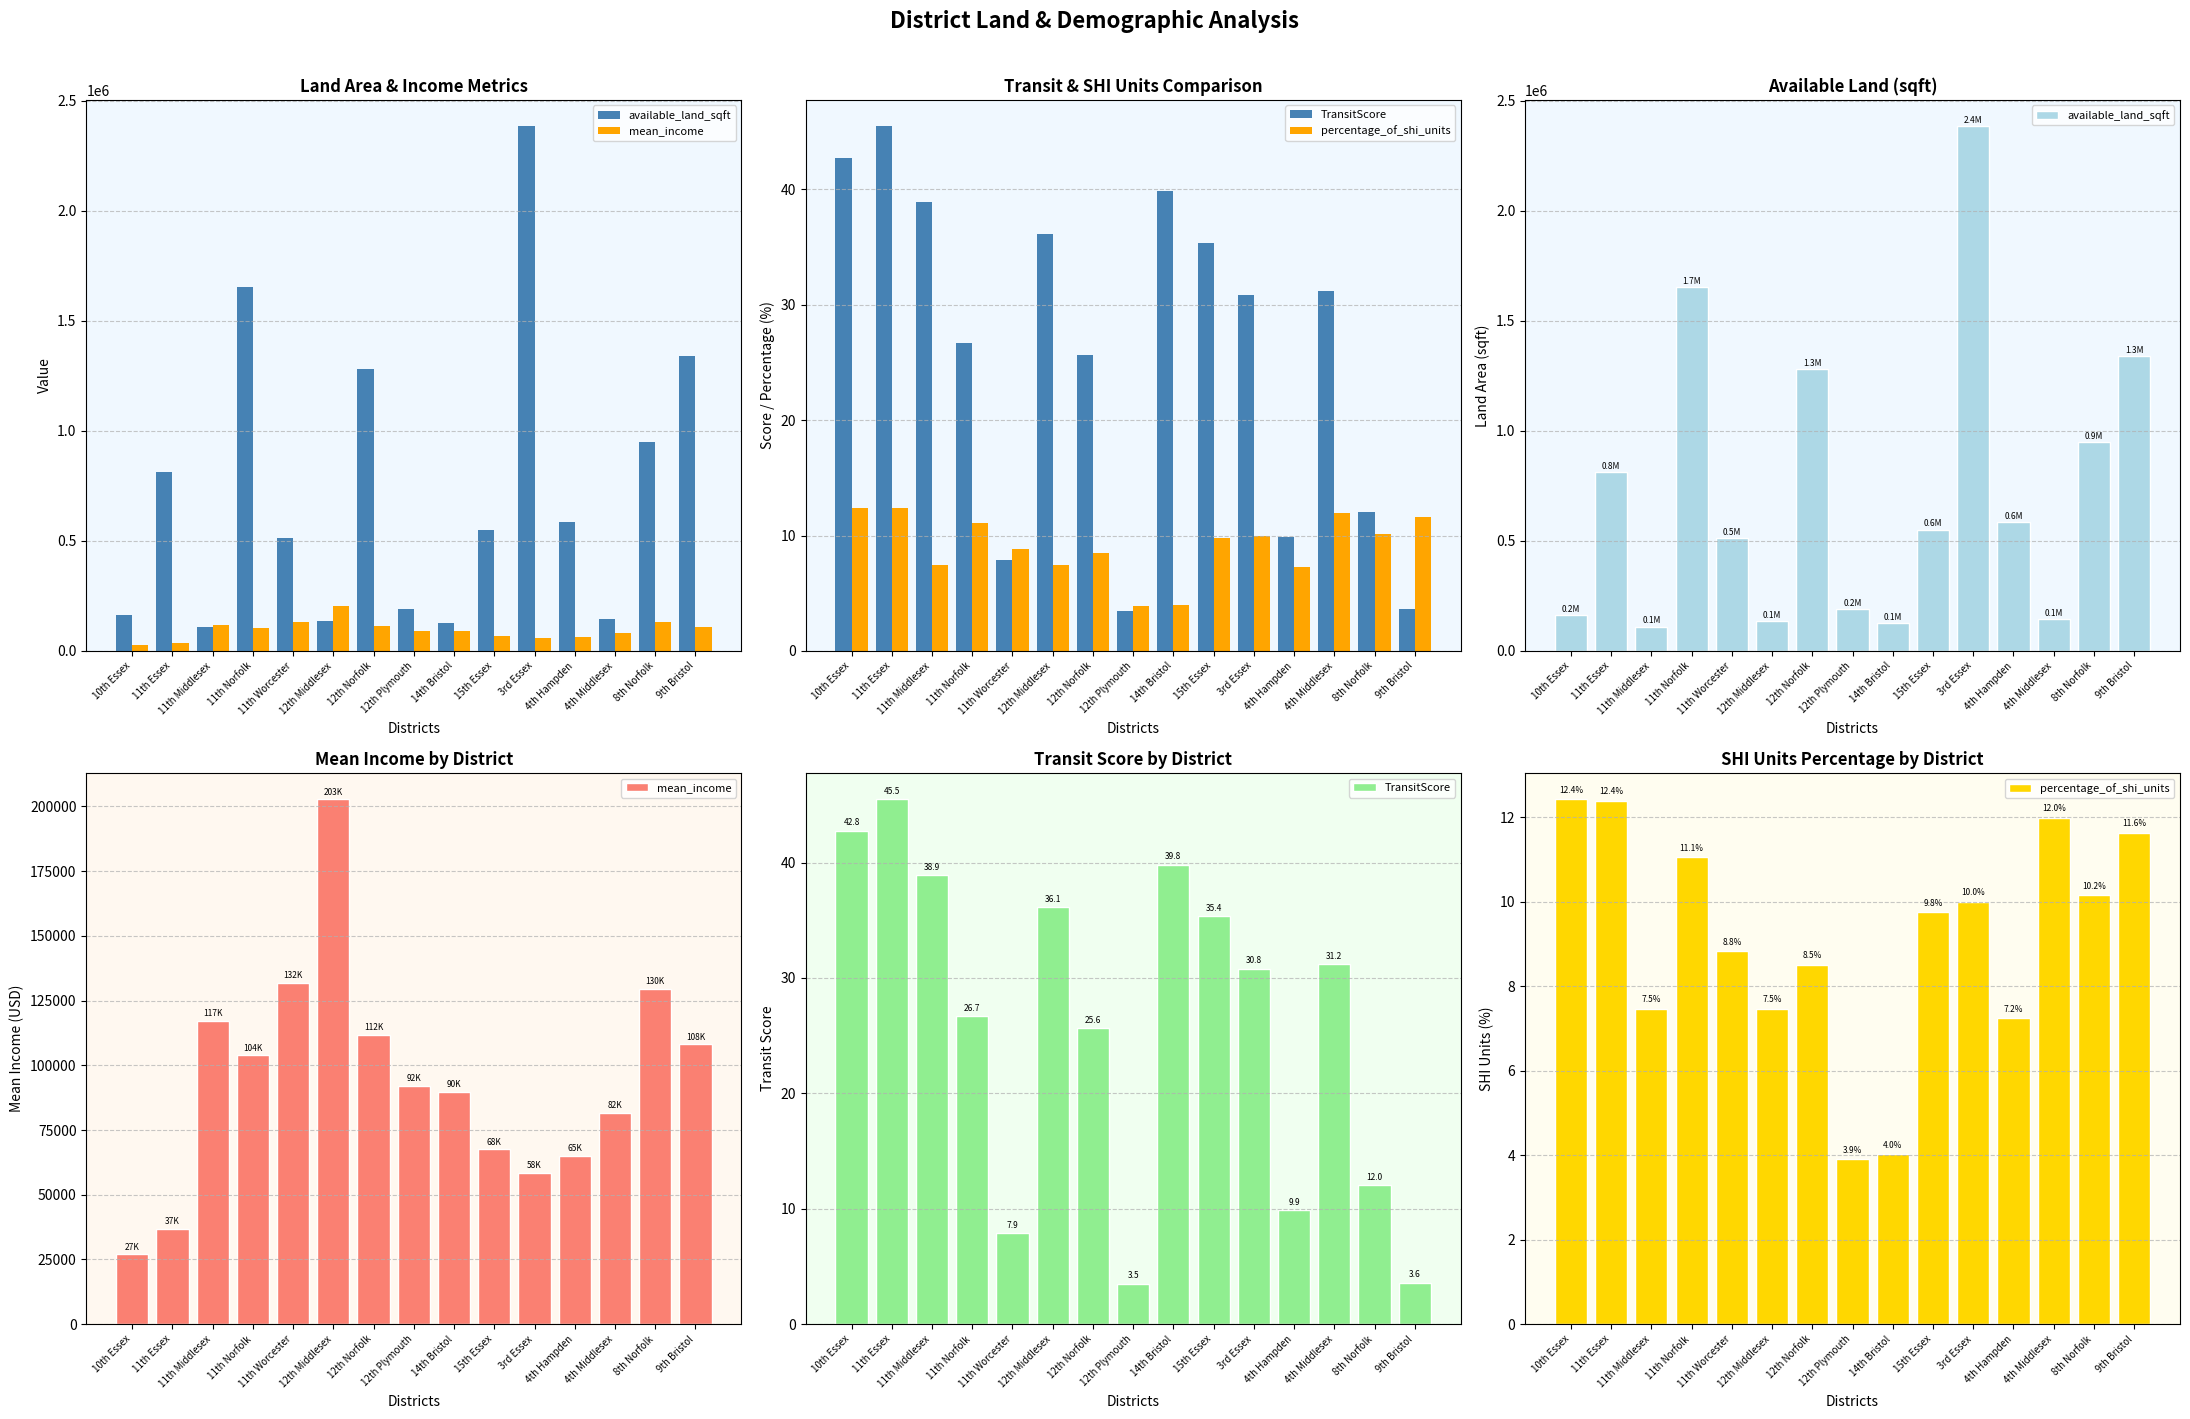

What is the value of the TransitScore bar at the 5th from the left?

7.9